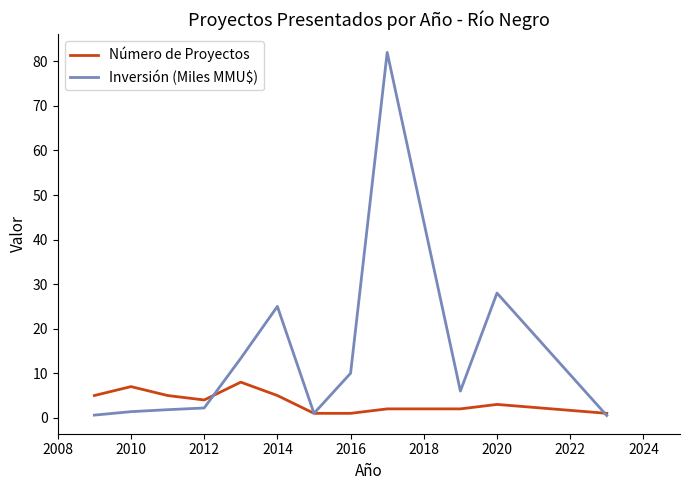

What is the greatest value displayed?

82.0